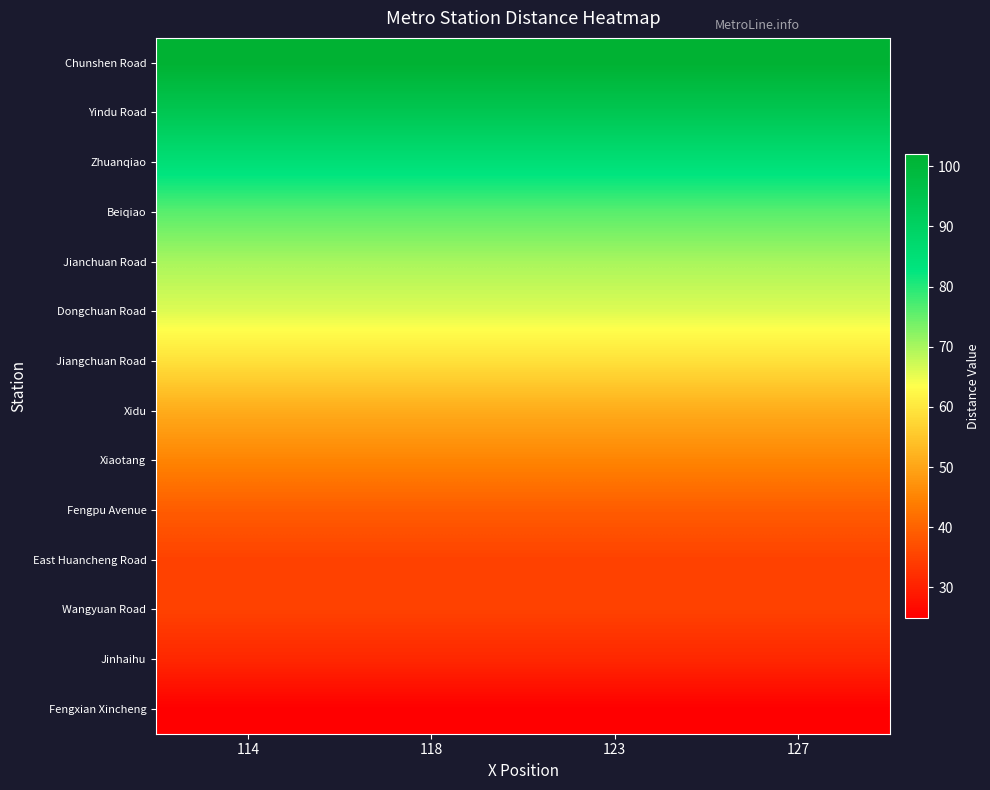

Reading left to right, transcribe all the data shown in this chart.

row_0: 114=102	118=102	123=102	127=102
row_1: 114=94	118=94	123=94	127=94
row_2: 114=85	118=85	123=85	127=85
row_3: 114=76	118=76	123=76	127=76
row_4: 114=70	118=70	123=70	127=70
row_5: 114=66	118=66	123=66	127=66
row_6: 114=59	118=59	123=59	127=59
row_7: 114=51	118=51	123=51	127=51
row_8: 114=45	118=45	123=45	127=45
row_9: 114=39	118=39	123=39	127=39
row_10: 114=35	118=35	123=35	127=35
row_11: 114=35	118=35	123=35	127=35
row_12: 114=31	118=31	123=31	127=31
row_13: 114=25	118=25	123=25	127=25